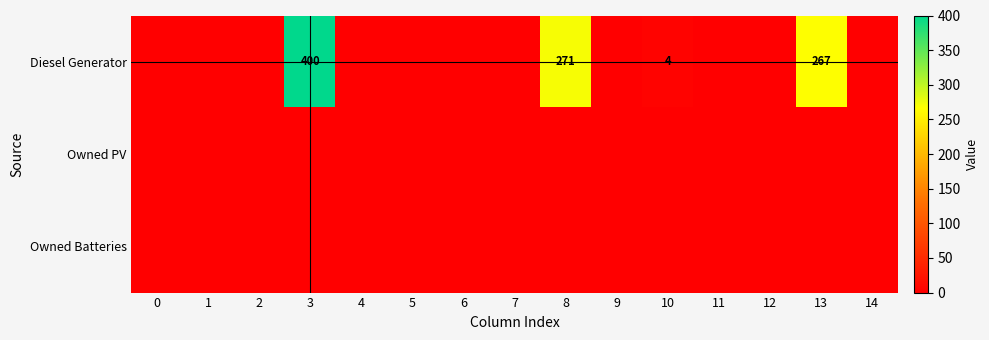

Rank the series at 2 from highest to lowest value.

Diesel Generator, Owned PV, Owned Batteries